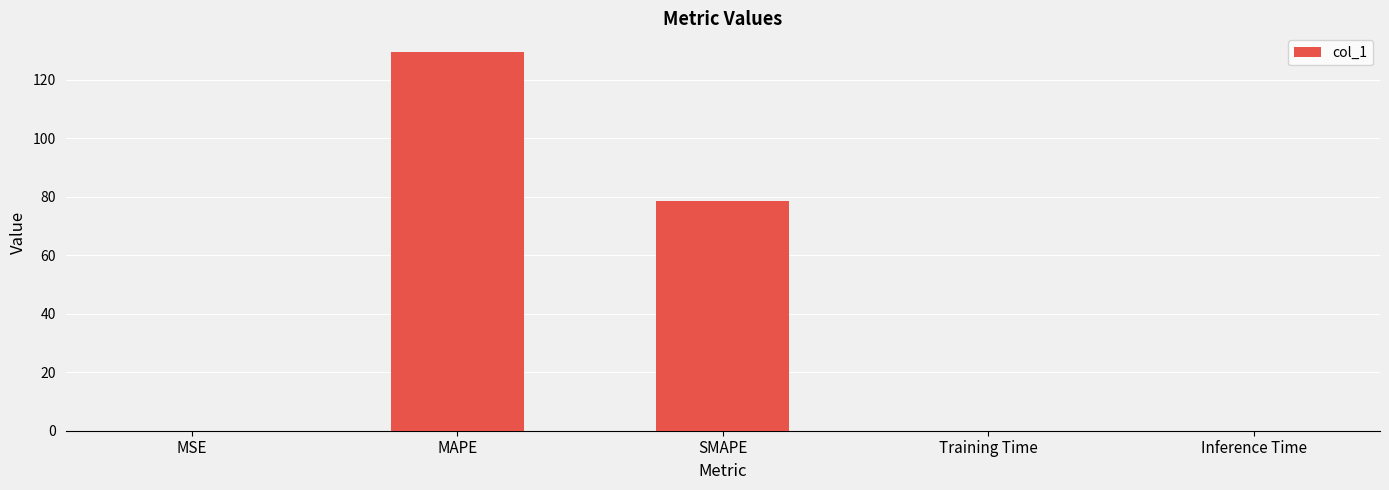

Which label corresponds to the largest value in the chart?

MAPE